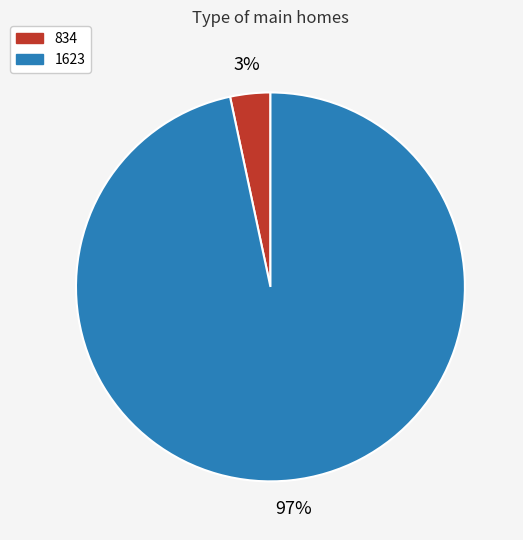

What percentage is the 1623 slice, to the nearest percent?

97%